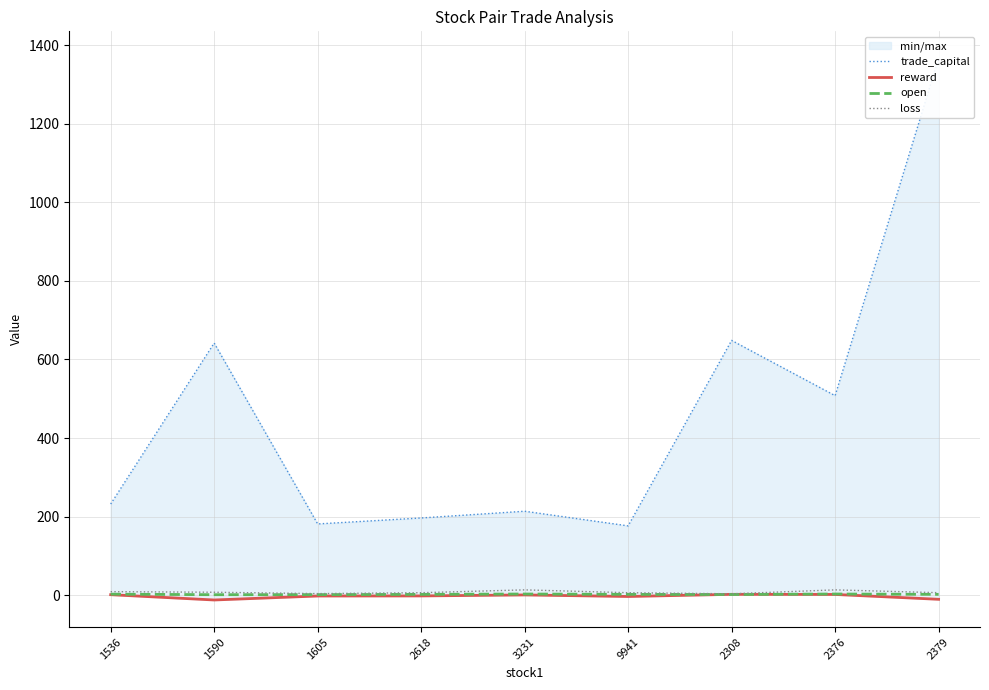

Reading left to right, list all the values displayed in this chart.

trade_capital: 232.0	641.6	181.3	196.5	213.7	176.4	648.4	507.8	1366.2
reward: 1.2	-12.2	-2.1	-1.9	0.6	-3.3	2.2	1.9	-10.5
open: 2.6	1.2	1.5	2.1	3.0	2.1	1.8	3.0	2.1
loss: 9.0	7.5	4.0	6.3	13.5	6.3	3.5	13.5	6.3